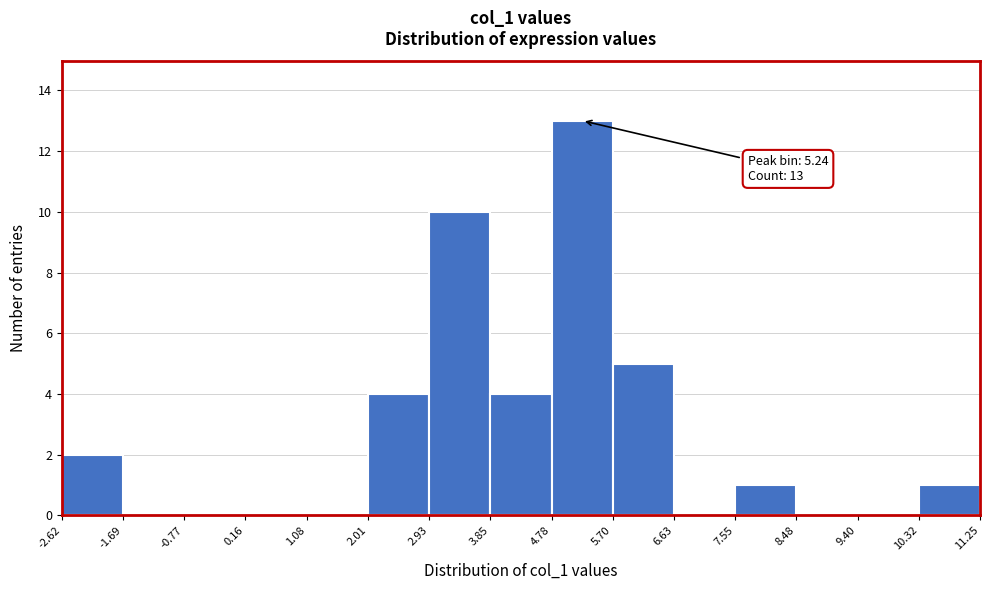

Which range on the x-axis has the tallest bar?

4.78 to 5.70